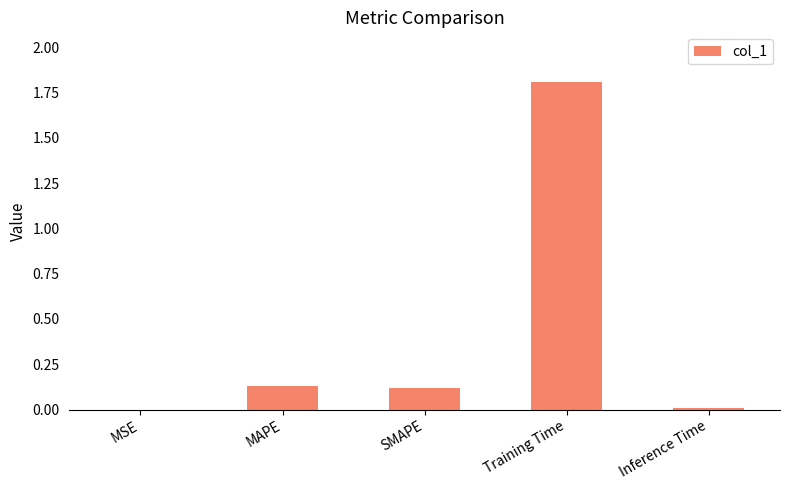

At which category does the chart reach its peak across all series?

Training Time